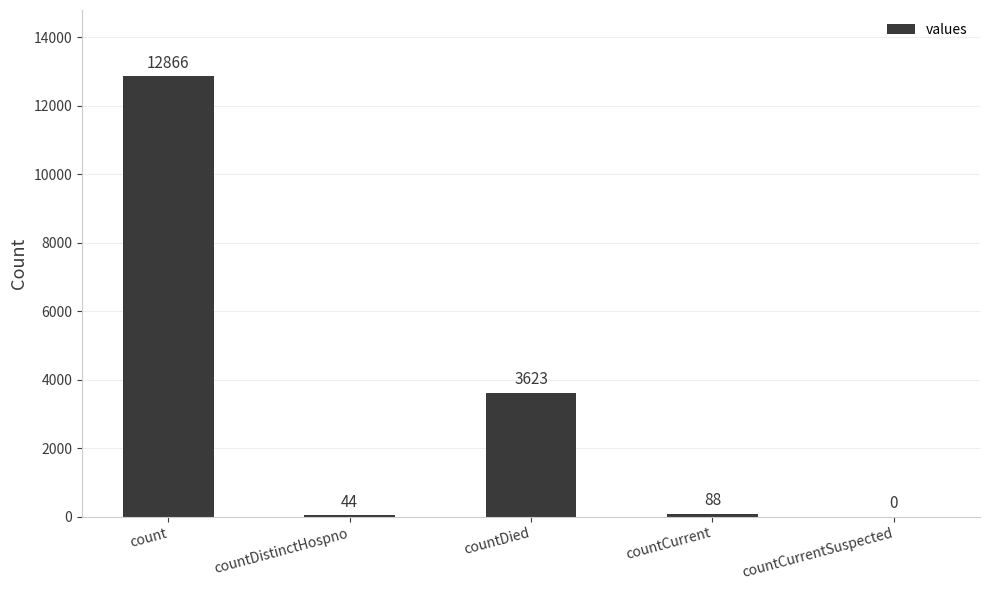

Reading left to right, extract all data points from this chart.

12866	44	3623	88	0